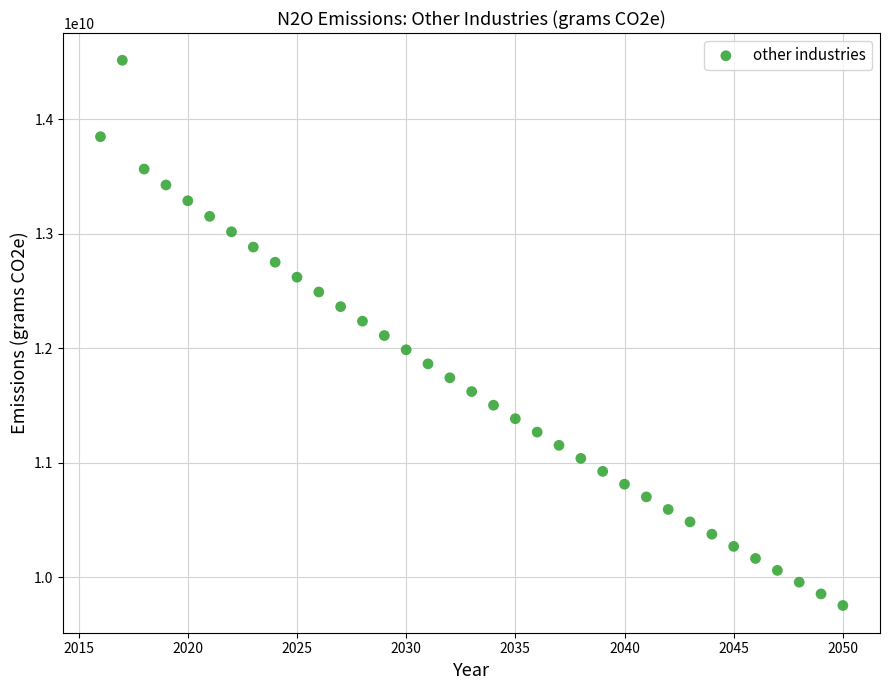

What is the range of Y values (max minus min)?

4761737557.5